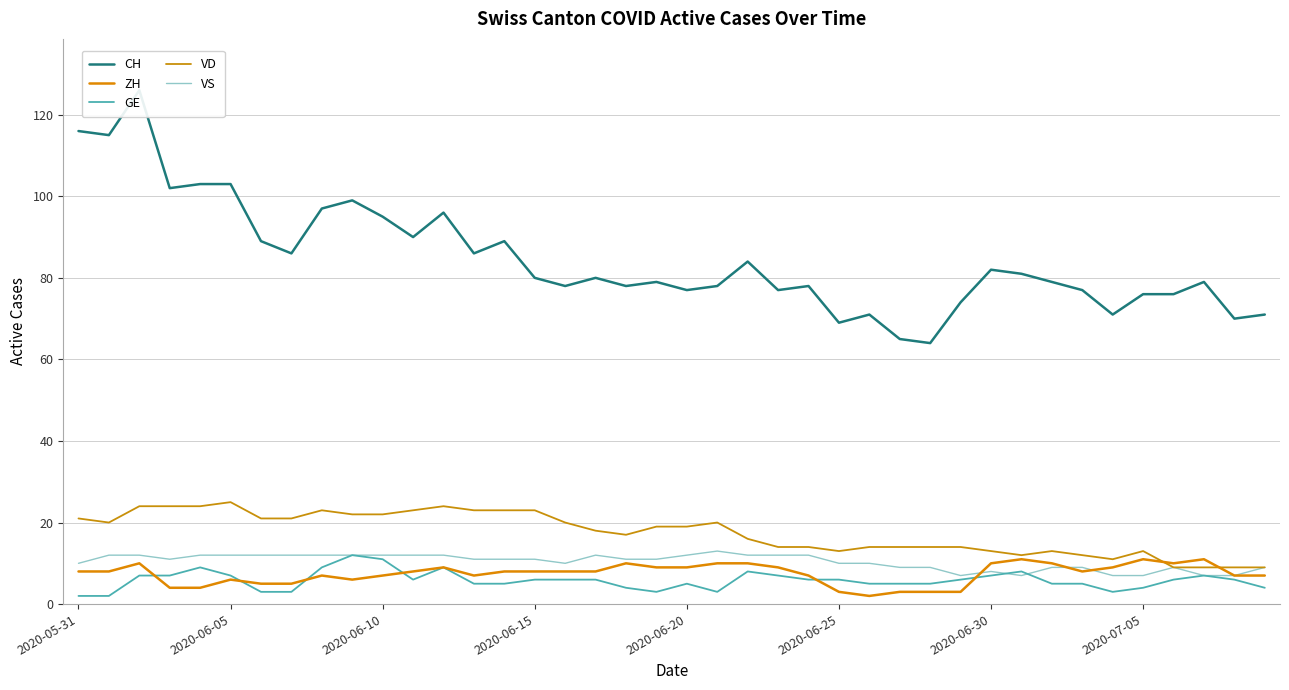

How many intersections are there between ZH and GE?

6